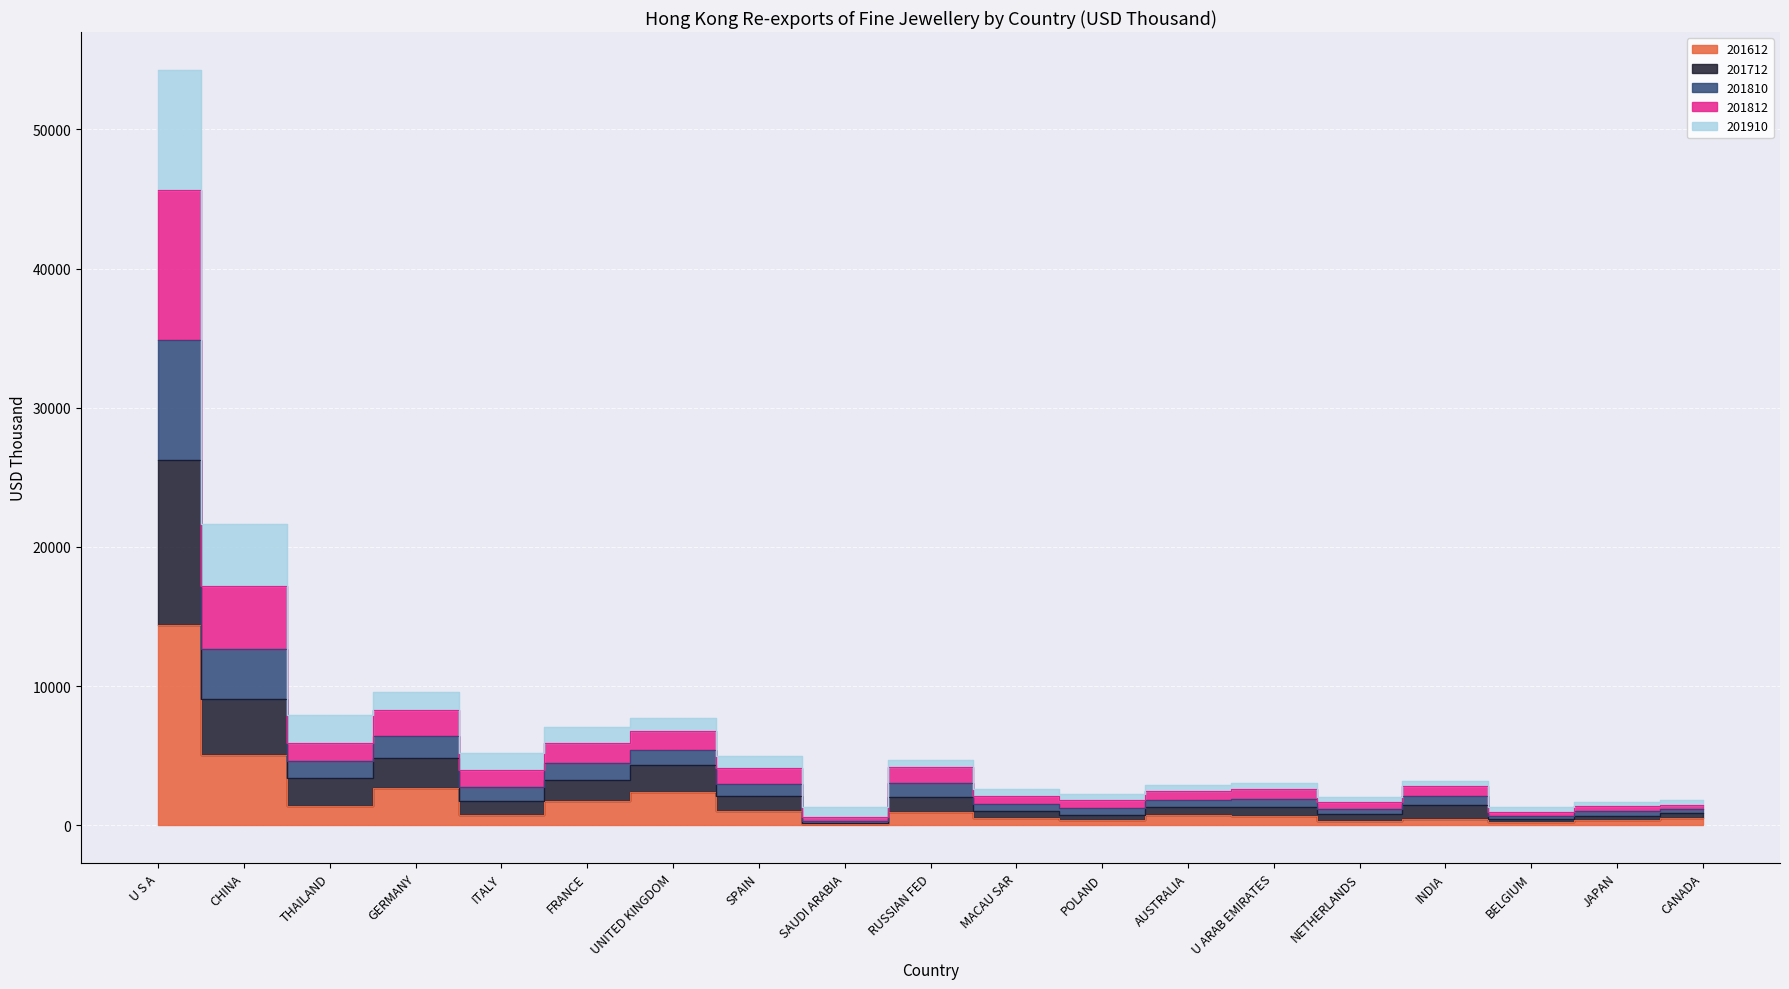

Is the value of 201612 at BELGIUM greater than the value of 201810 at SAUDI ARABIA?

No